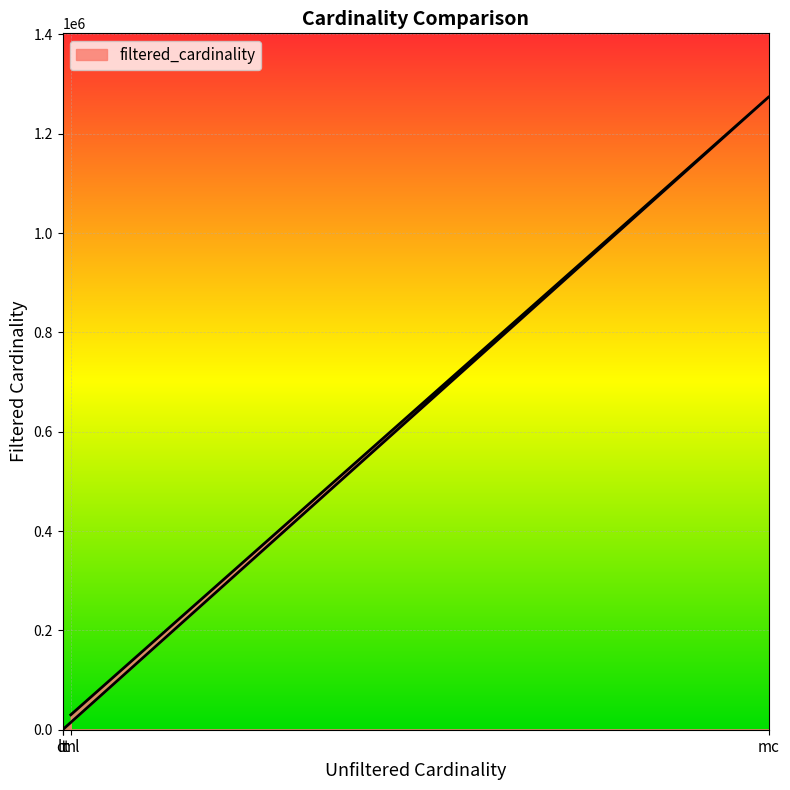

Which category has the lowest value across all series?

ct